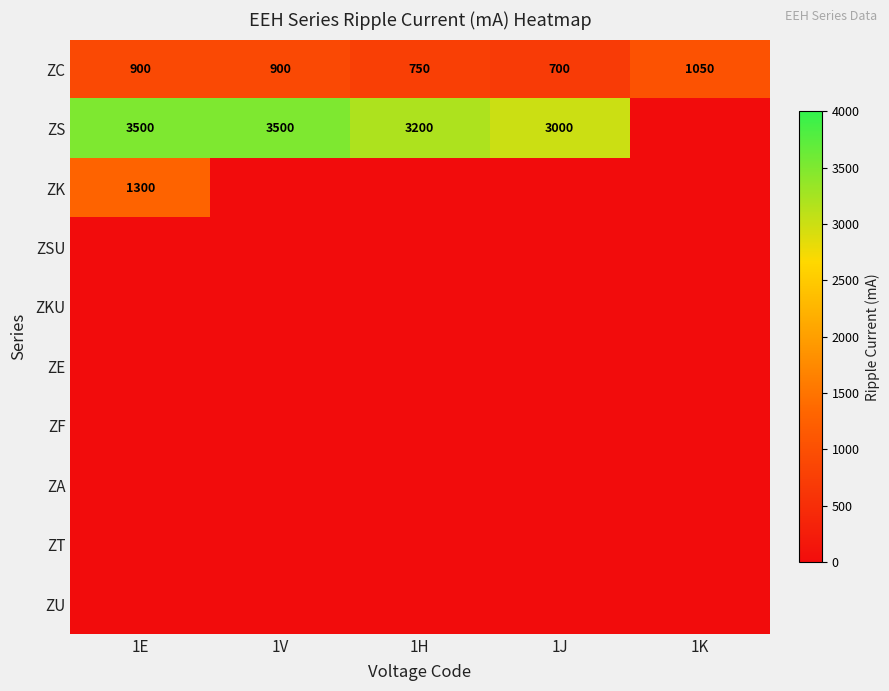

At which category does the chart reach its peak across all series?

1E